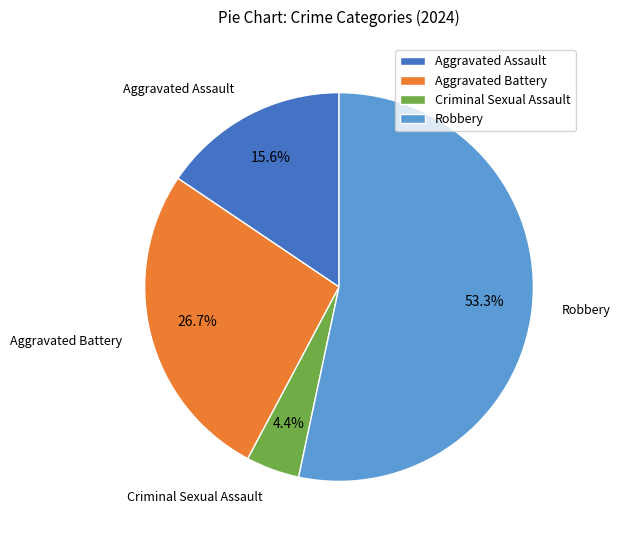

True or false: Aggravated Battery accounts for 40% of the total.

False